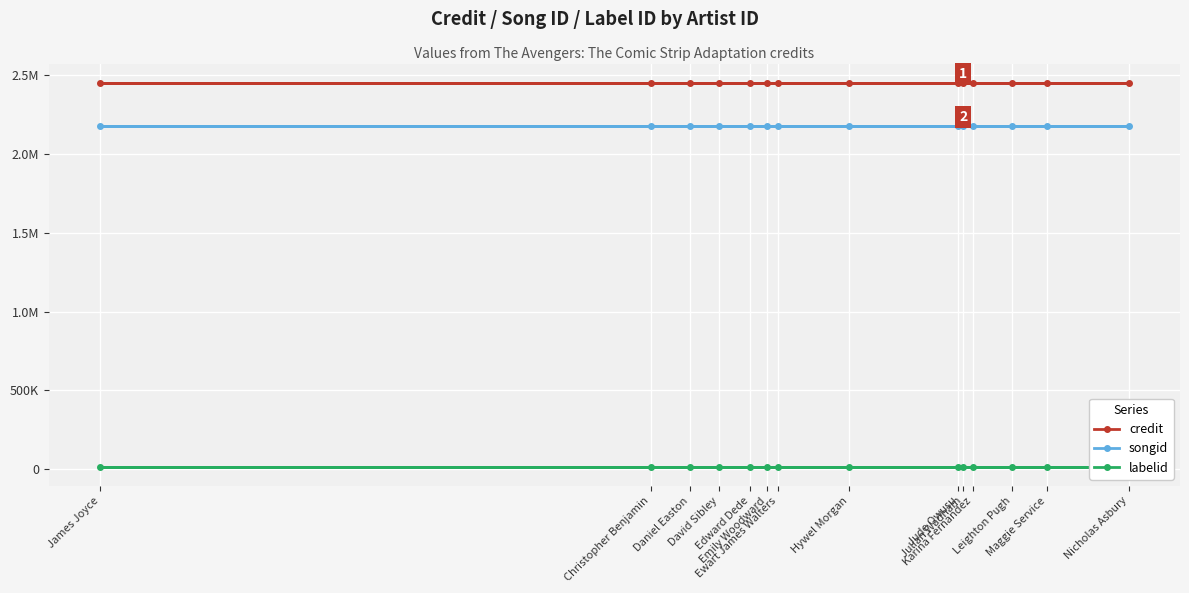

How many distinct data groups are displayed?

3